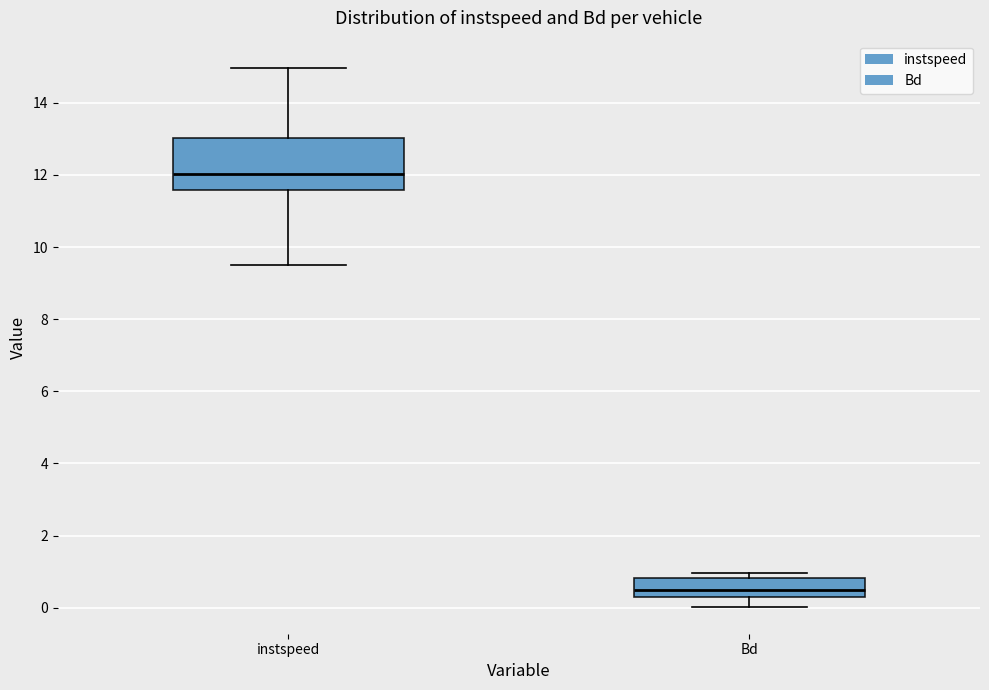

Reading left to right, read every box against the y-axis: the position of its median line, the range the box covers, and the ends of its whiskers. The values are not printed on the chart, so give them approximately, as read against the axis.

instspeed: median 12.0, box 11.6 to 13.0, whiskers 9.4 to 15.0
Bd: median 0.4 (inside the box), box 0.4 to 0.8, whiskers 0.0 to 1.0